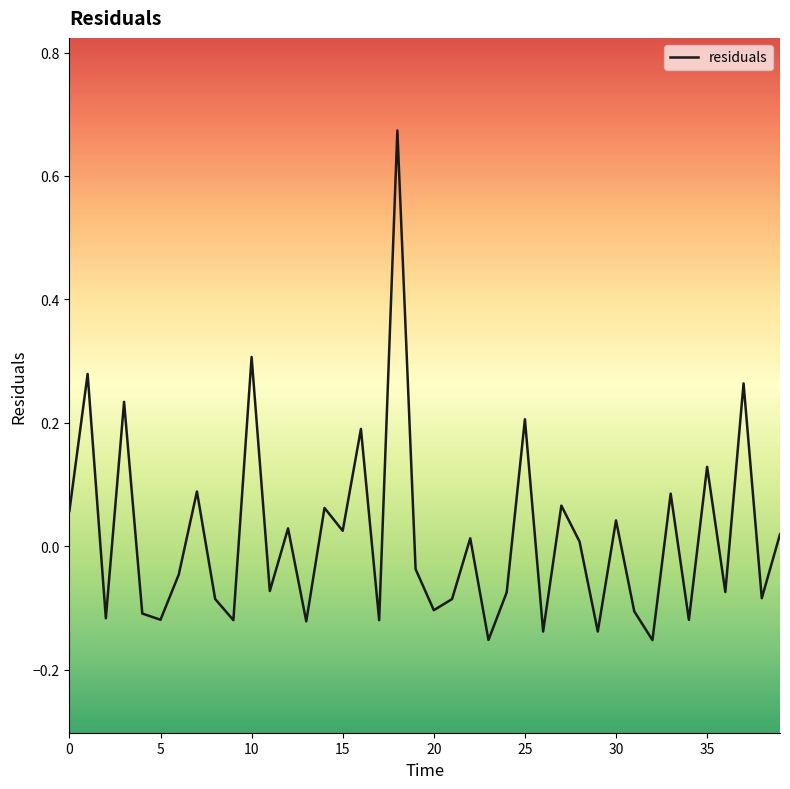

How many values are below zero?

21